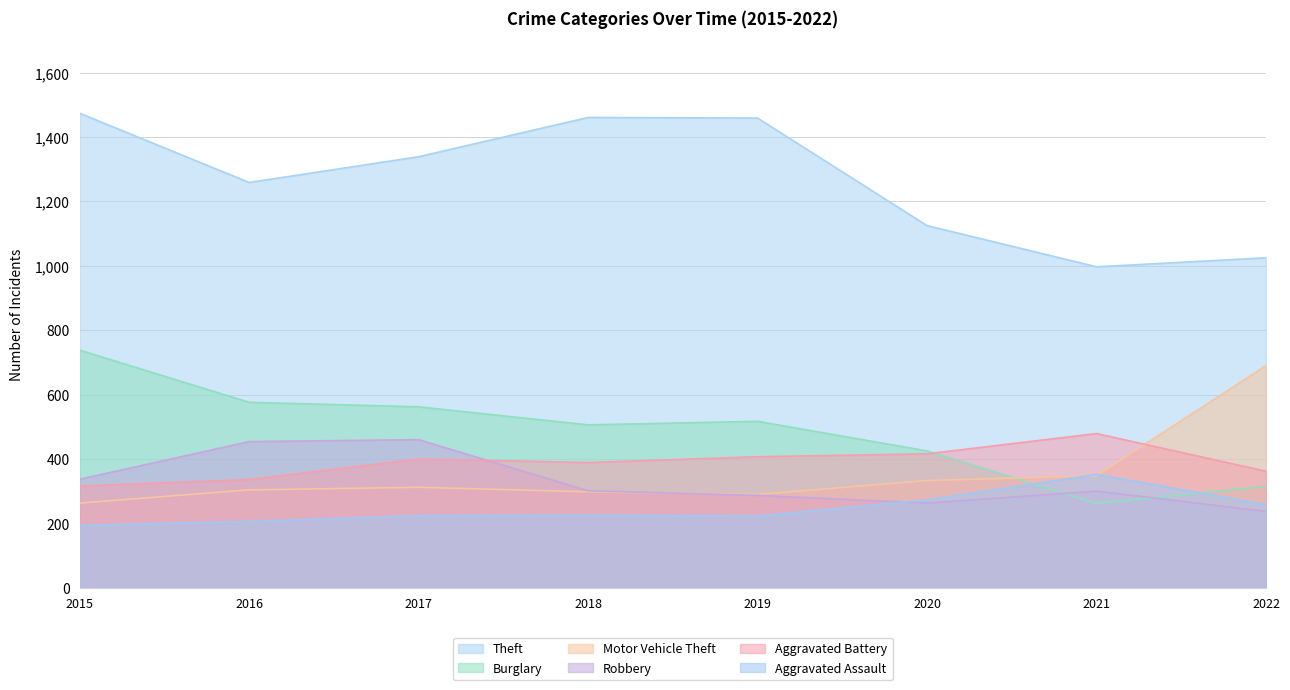

What is the total value across all series at 2019?

3183